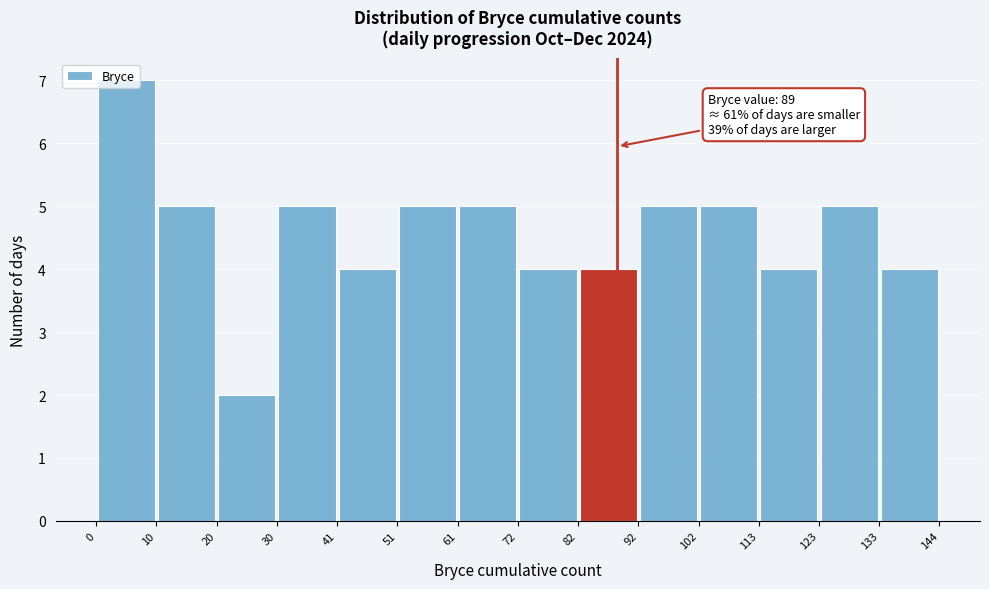

Over which range of the x-axis is the bar tallest?

0 to 10